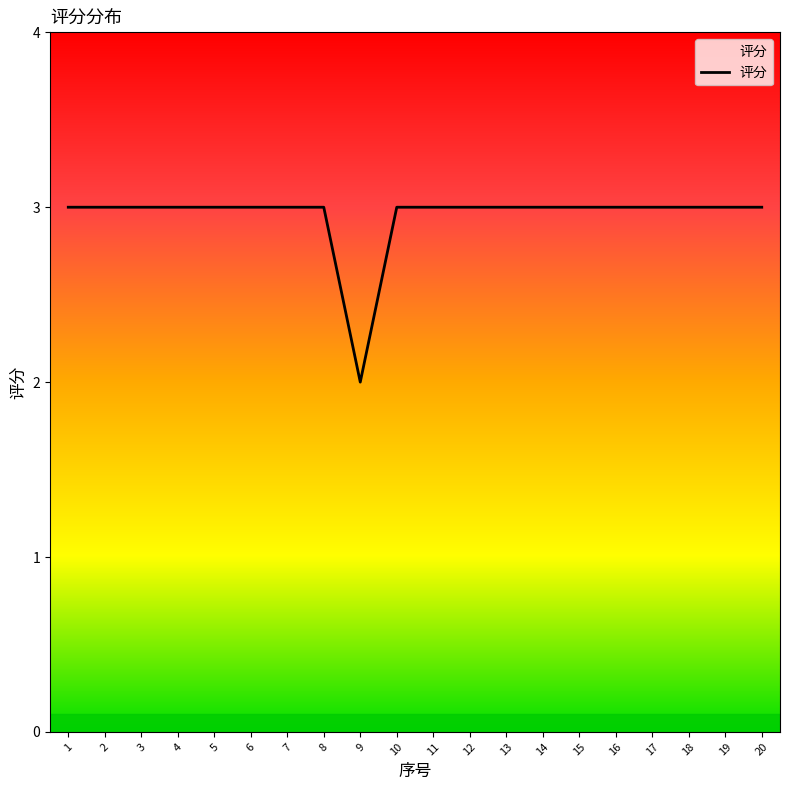

Approximately how many times larger is the value at 13 compared to 19?

1.0